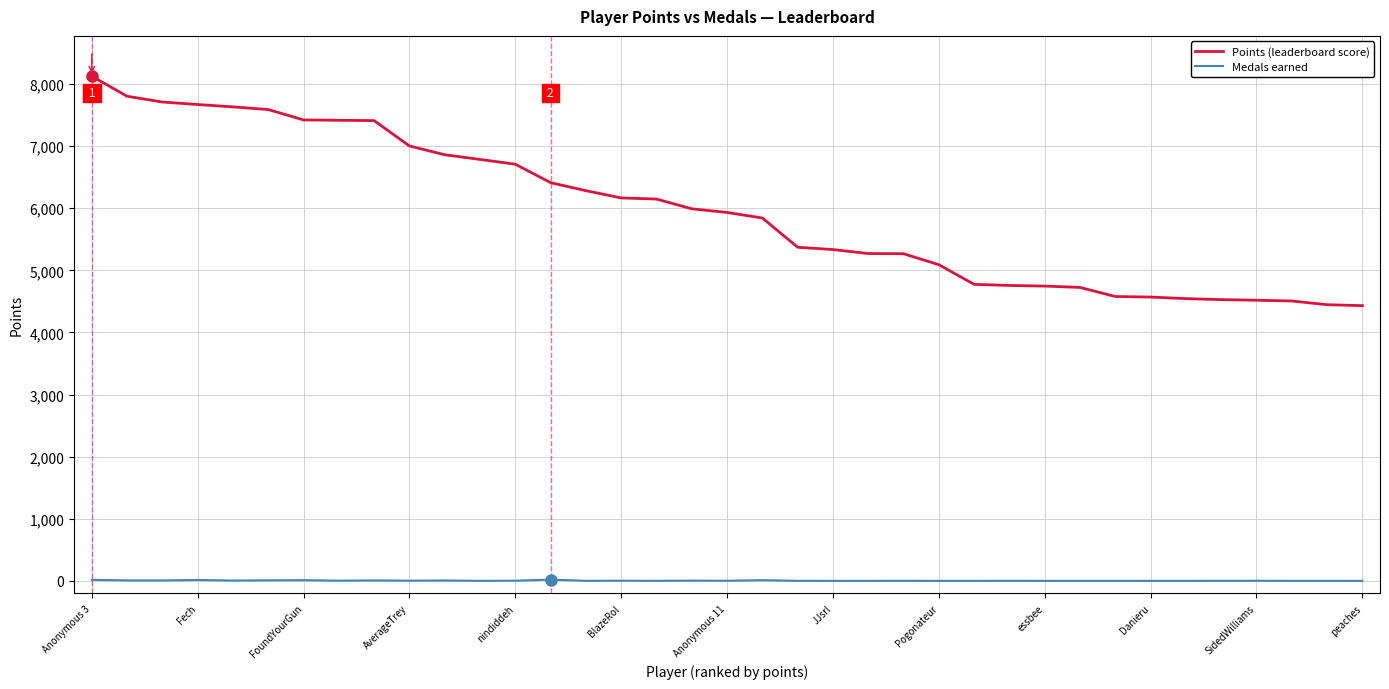

List the series in order of their overall mean, highest first.

Points (leaderboard score), Medals earned